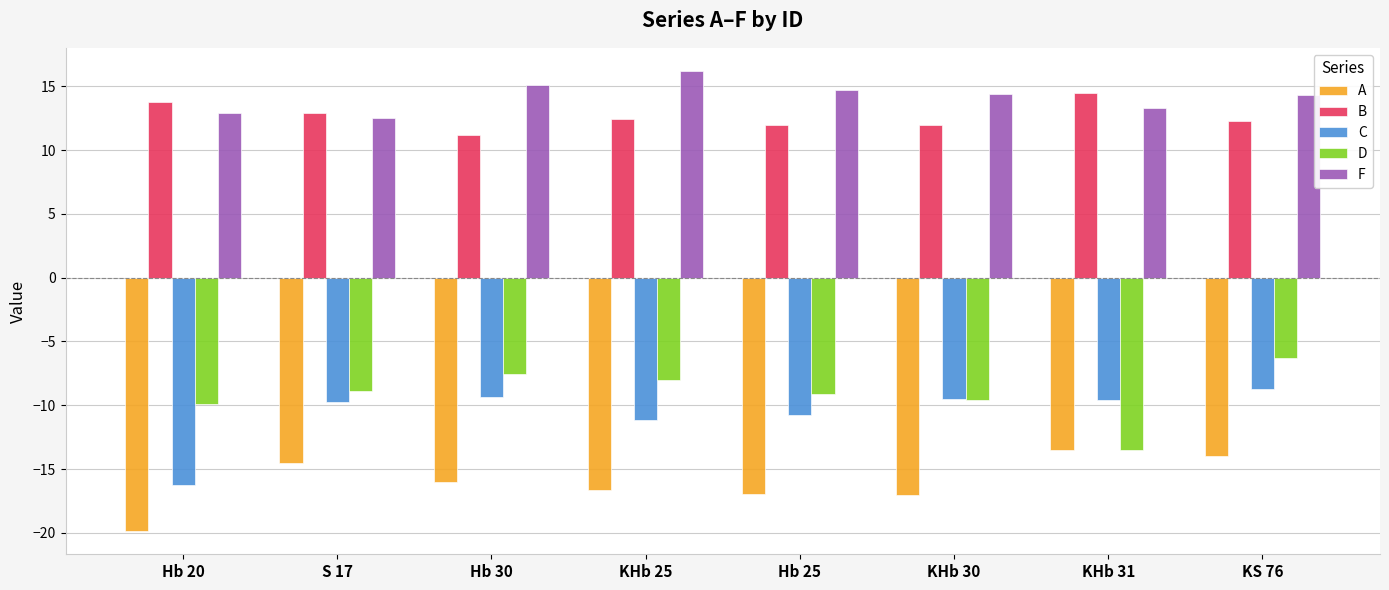

What is the sum of all A values?

-128.5